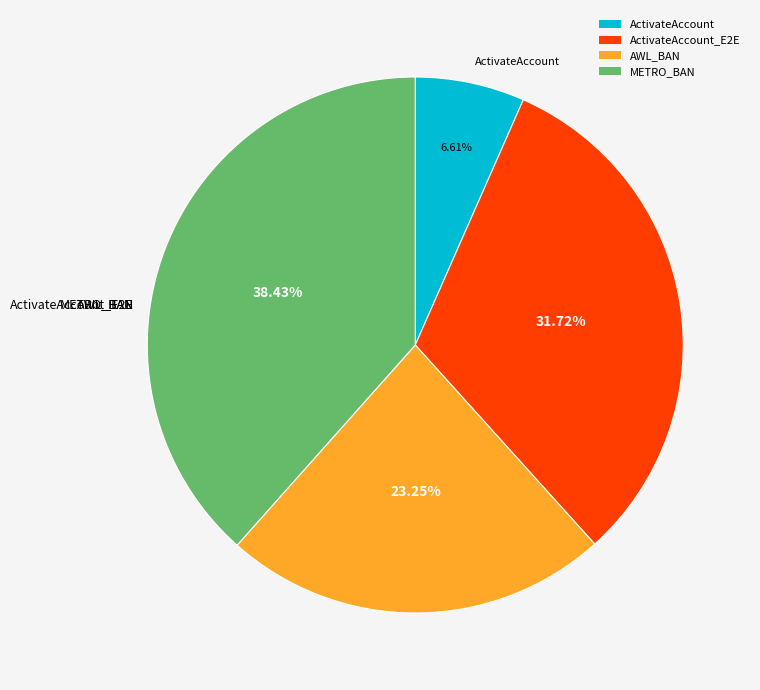

Rank the categories by value from highest to lowest.

METRO_BAN, ActivateAccount_E2E, AWL_BAN, ActivateAccount